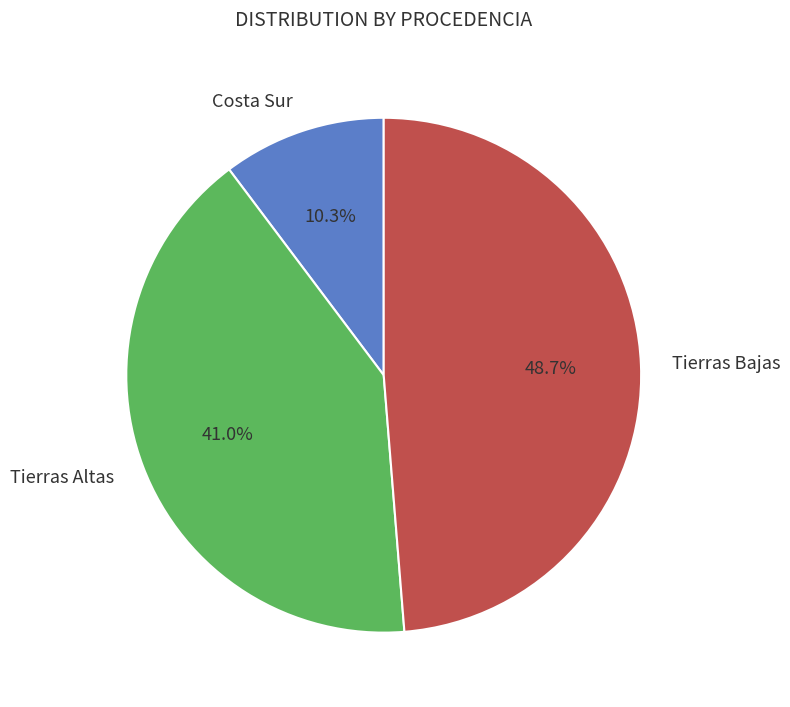

Count the number of slices in the pie.

3